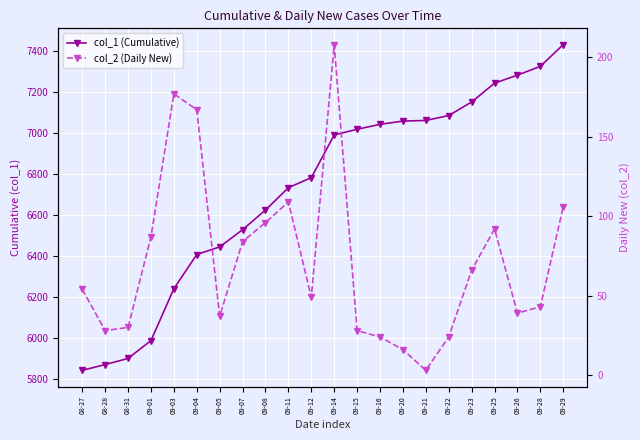

True or false: col_2 (Daily New) and col_1 (Cumulative) cross at least once.

False